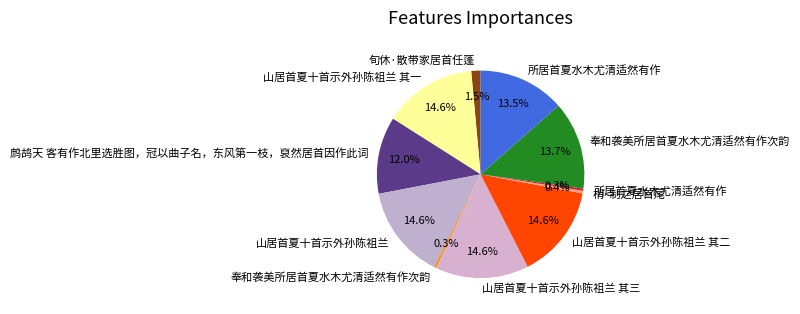

Count the number of slices in the pie.

11